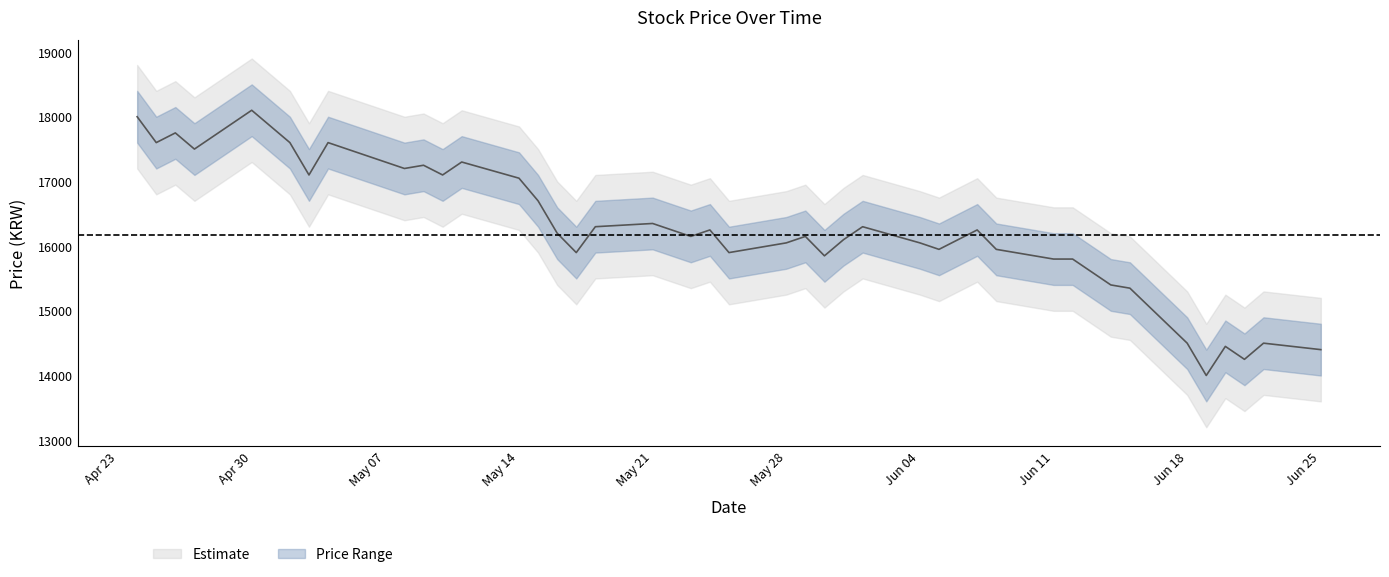

Is this an area chart (filled region under the line)?

No